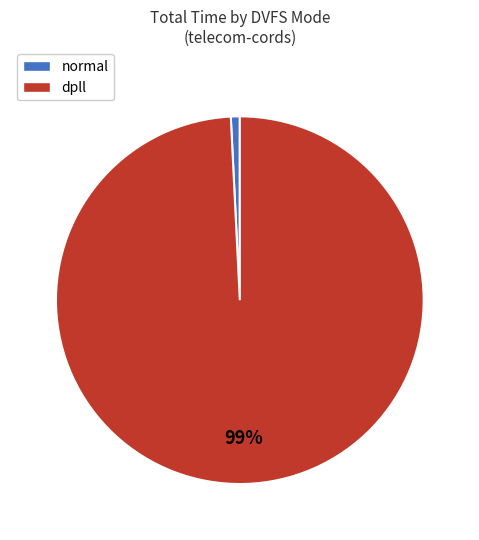

Combined, do dpll and normal account for over 50%?

Yes